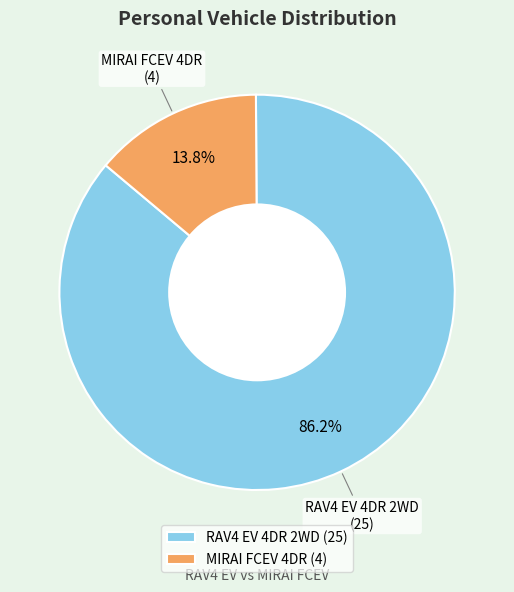

Is it true that MIRAI FCEV 4DR is 2% of the pie?

False